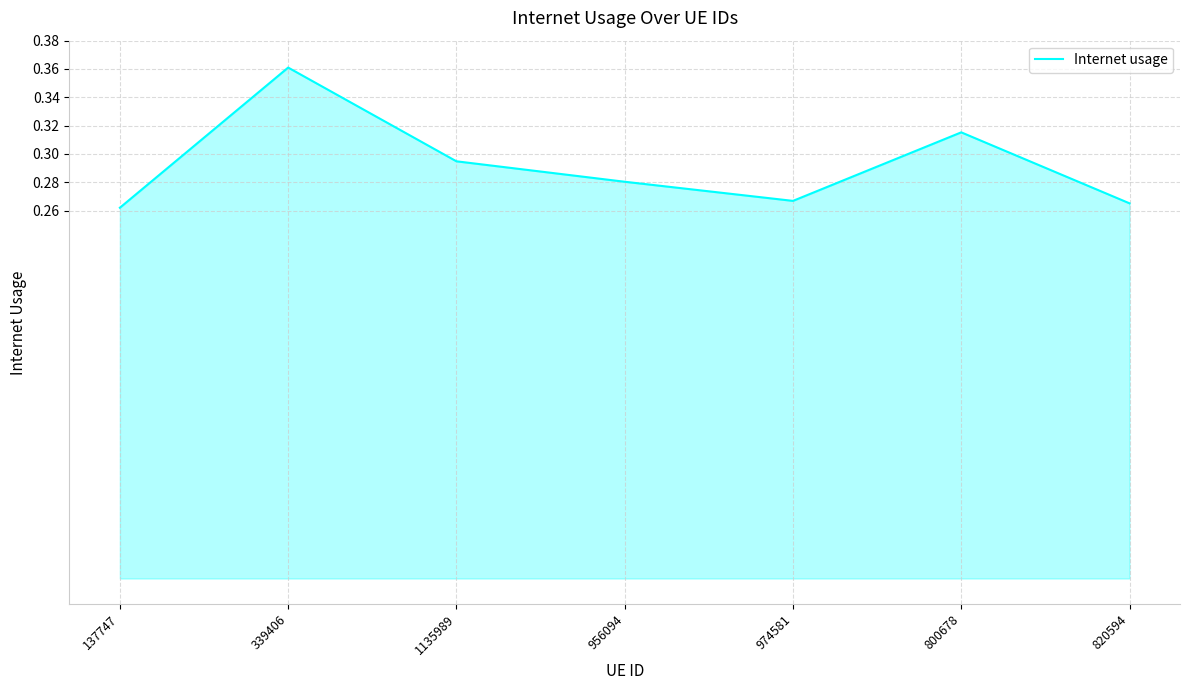

At which category does the chart reach its peak across all series?

339406